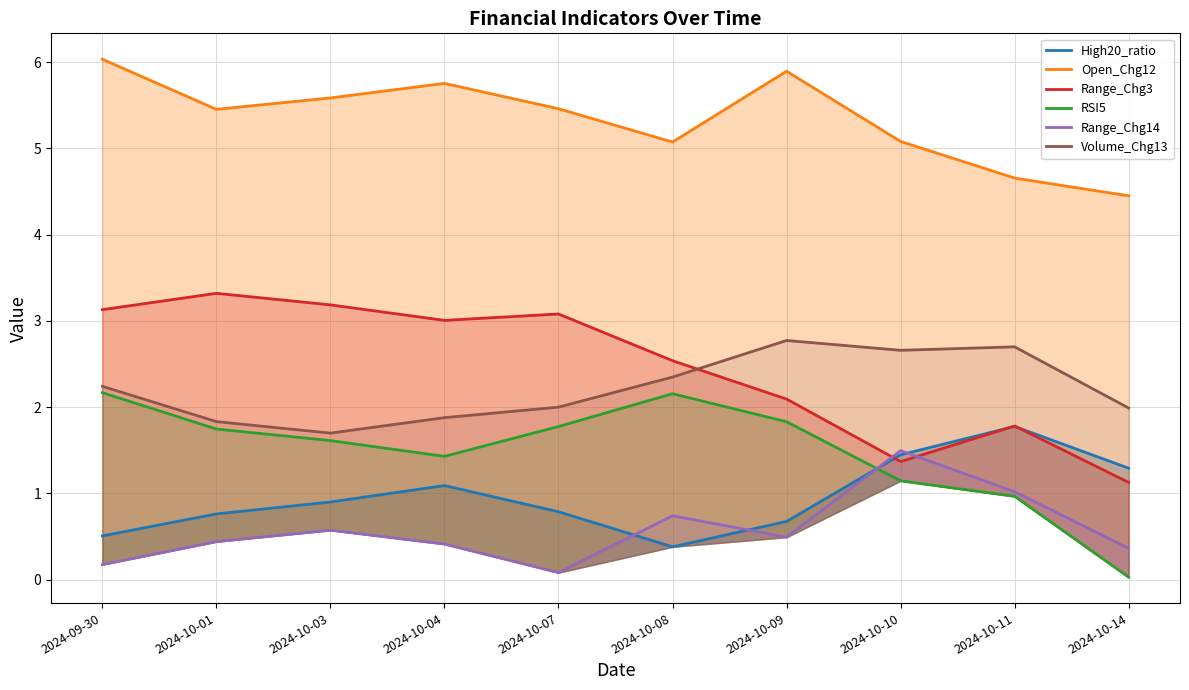

What position from the right is 2024-10-01?

9